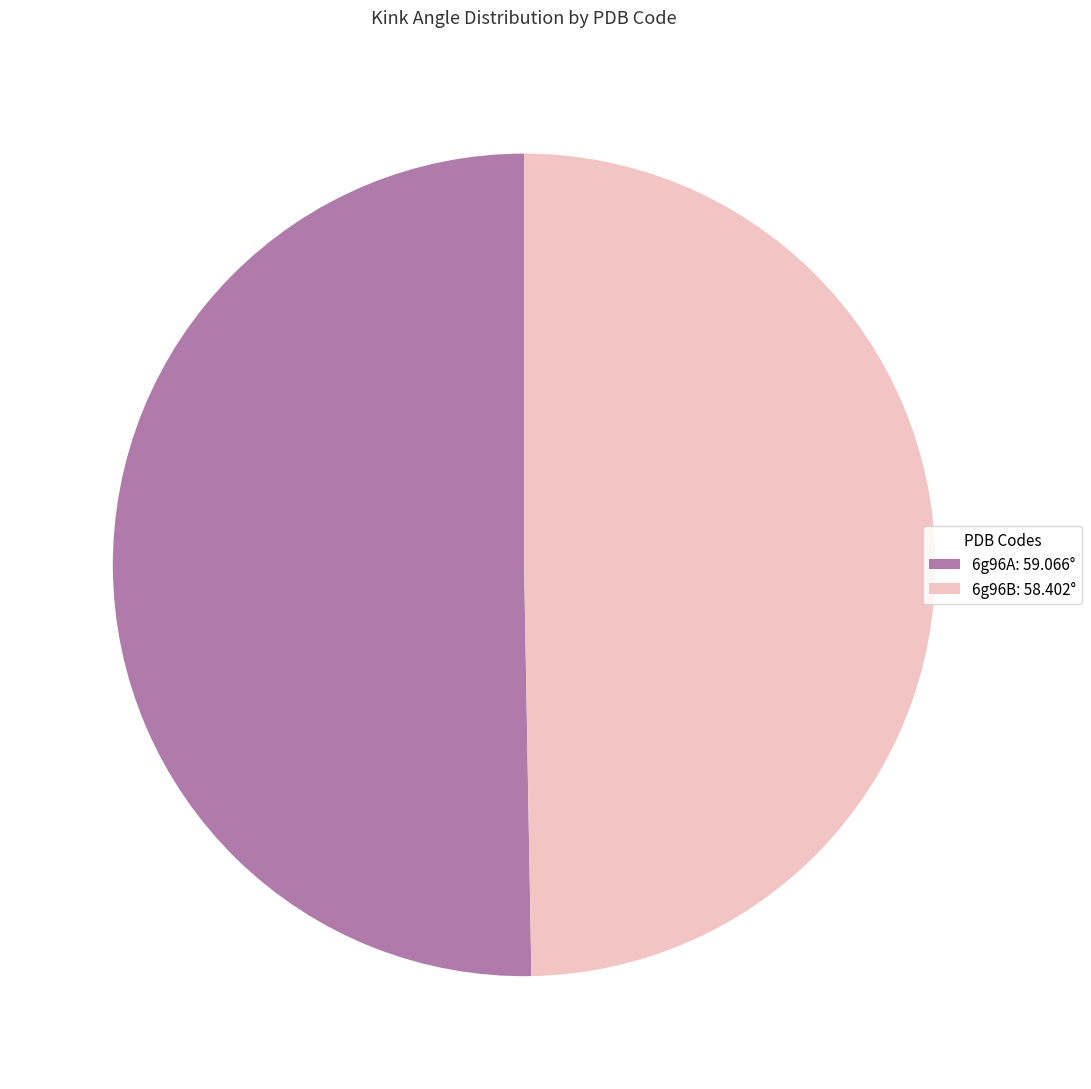

Combined, do 6g96B and 6g96A account for over 50%?

Yes